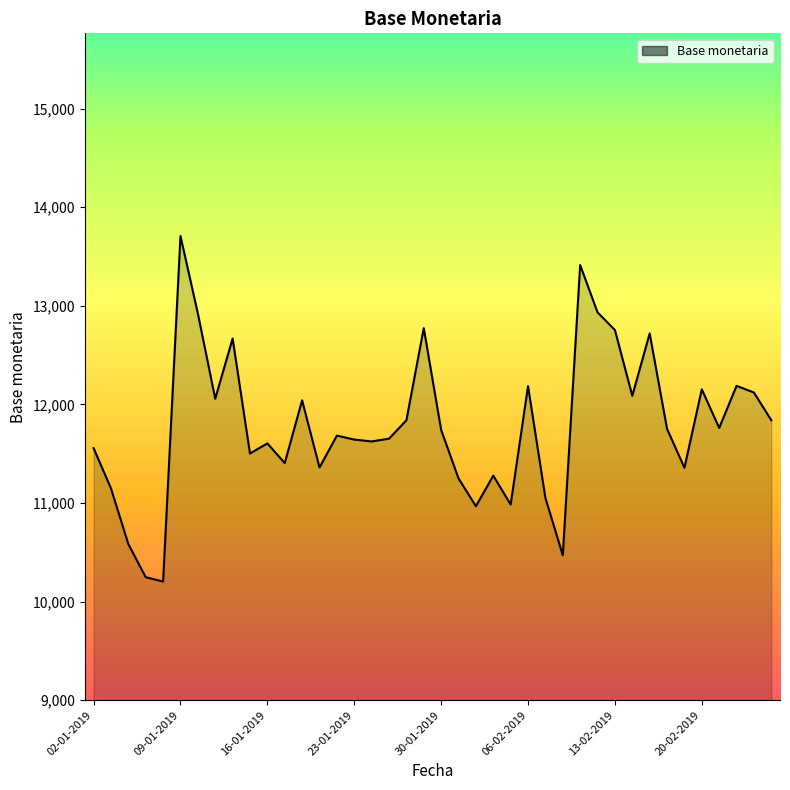

What is the maximum value shown in the chart?

13707